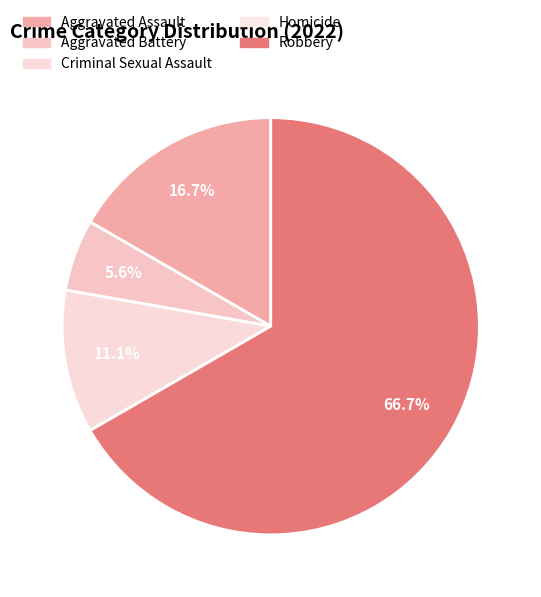

How many slices are in this pie chart?

5